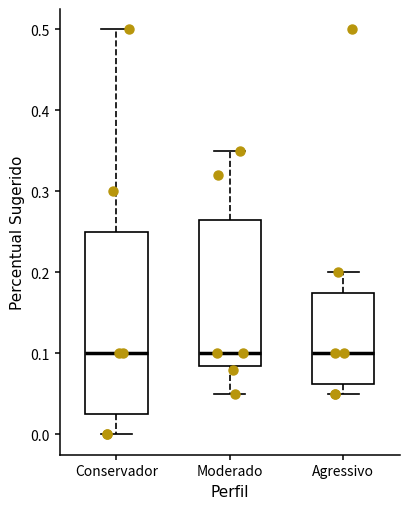

Reading left to right, read every box against the y-axis: the position of its median line, the range the box covers, and the ends of its whiskers. The values are not printed on the chart, so give them approximately, as read against the axis.

Conservador: median 0.10, box 0.03 to 0.25, whiskers 0.00 to 0.50
Moderado: median 0.10, box 0.09 to 0.27, whiskers 0.05 to 0.35
Agressivo: median 0.10, box 0.06 to 0.18, whiskers 0.05 to 0.20